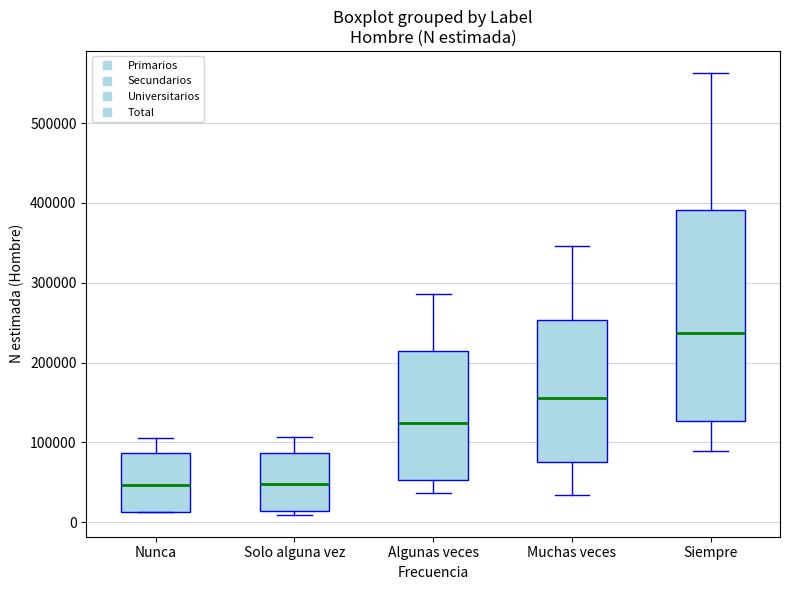

Comparing the boxes themselves (not the whiskers), which one is the tallest?

Siempre